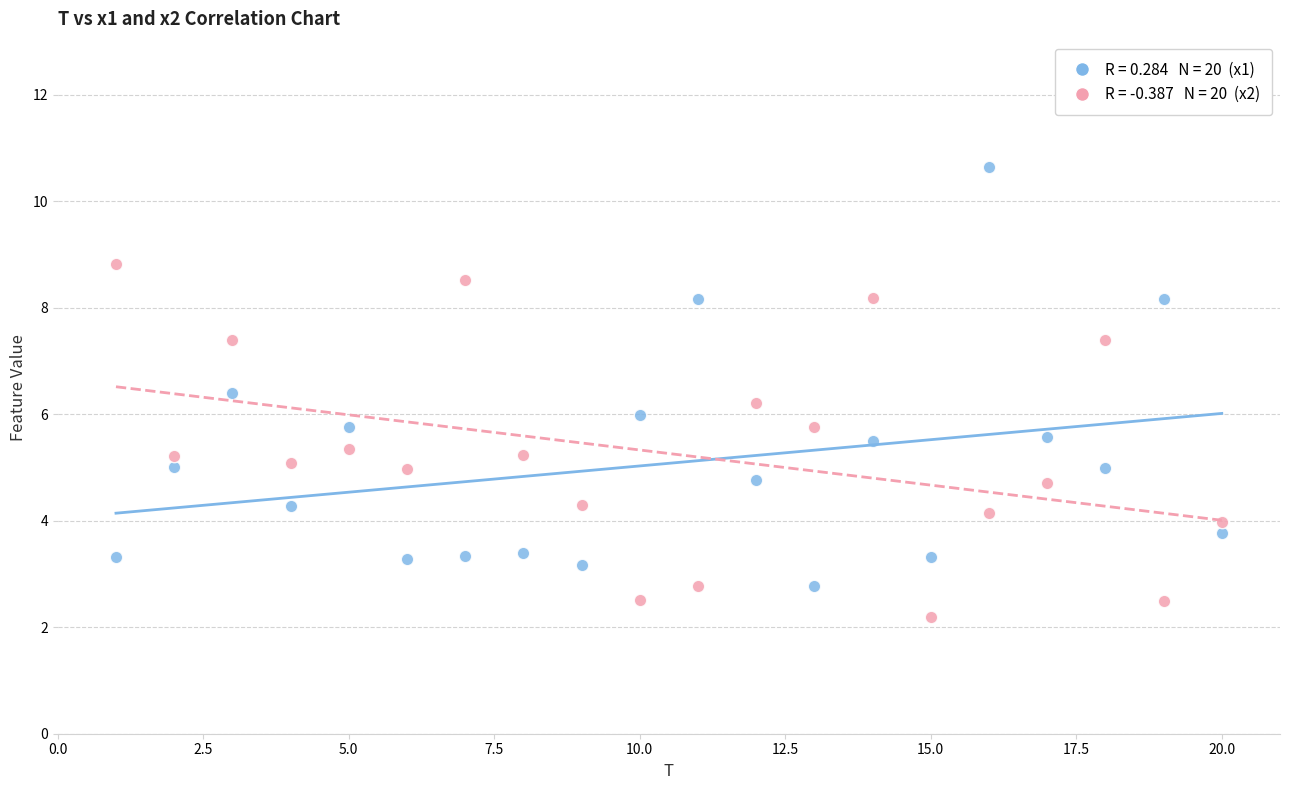

Across all data points, what is the range of X values (max minus min)?

19.0